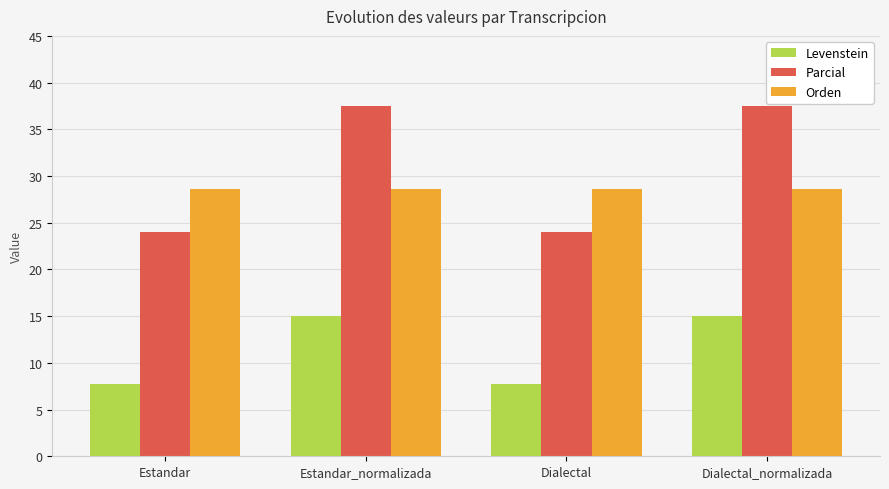

What is the label of the 1st bar from the left?

Estandar